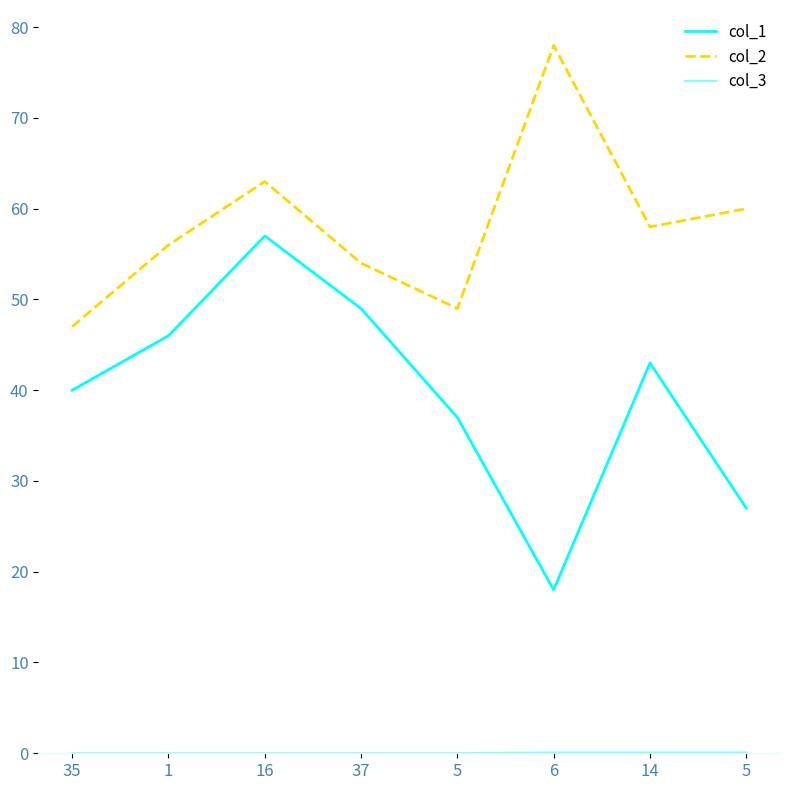

Which series changed the most between 5 and 5?

col_2